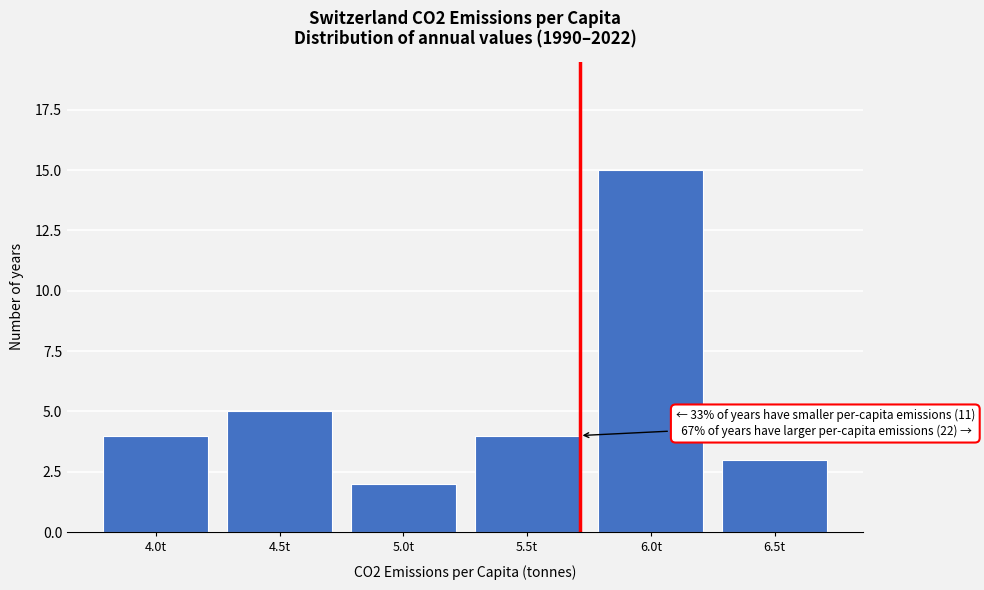

Reading left to right, list all the values displayed in this chart.

4.0t=4	4.5t=5	5.0t=2	5.5t=4	6.0t=15	6.5t=3